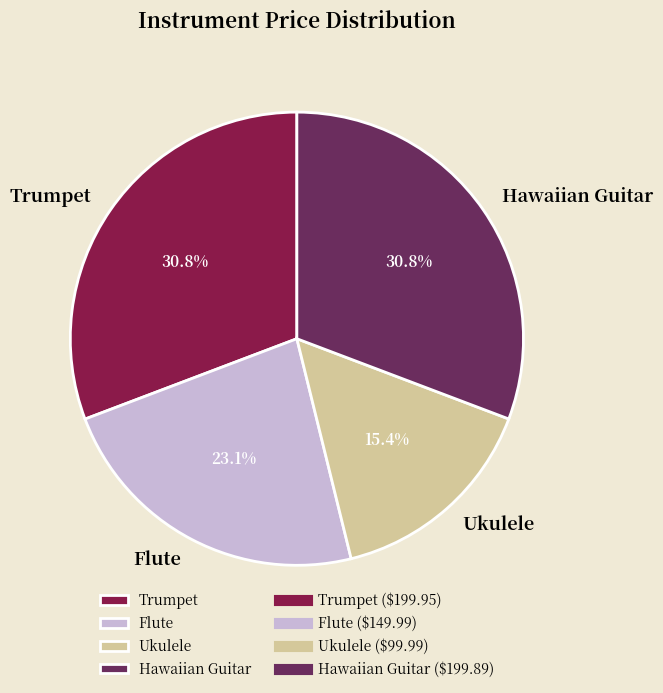

Do Trumpet and Hawaiian Guitar together represent more than half of the pie?

Yes